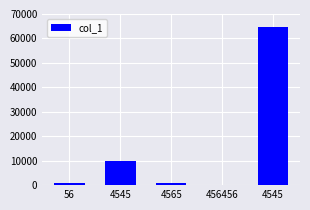

How many categories are shown in the chart?

5